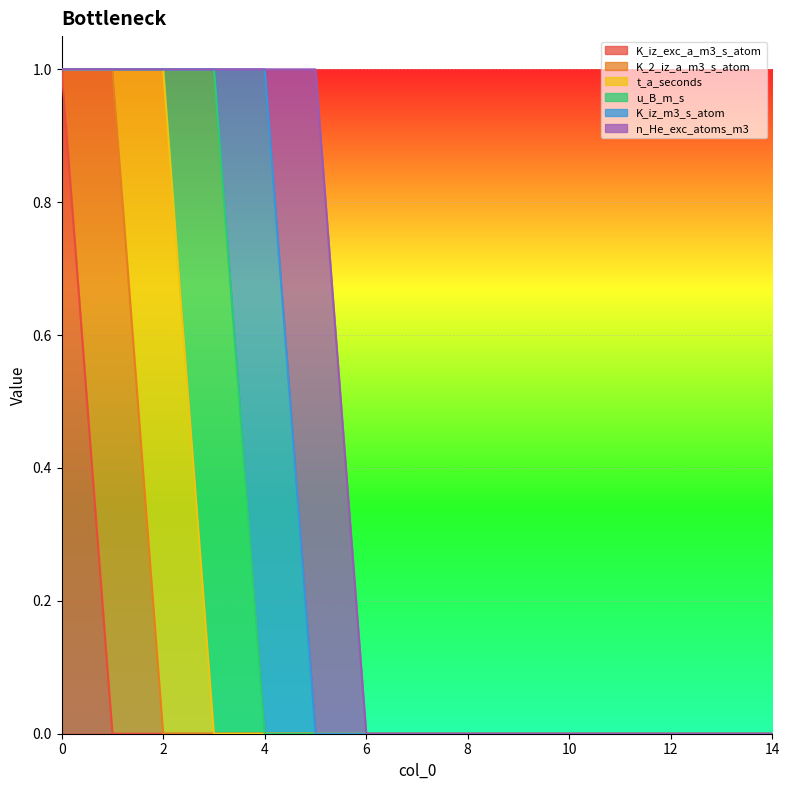

Does the chart display data point markers on the line(s)?

No